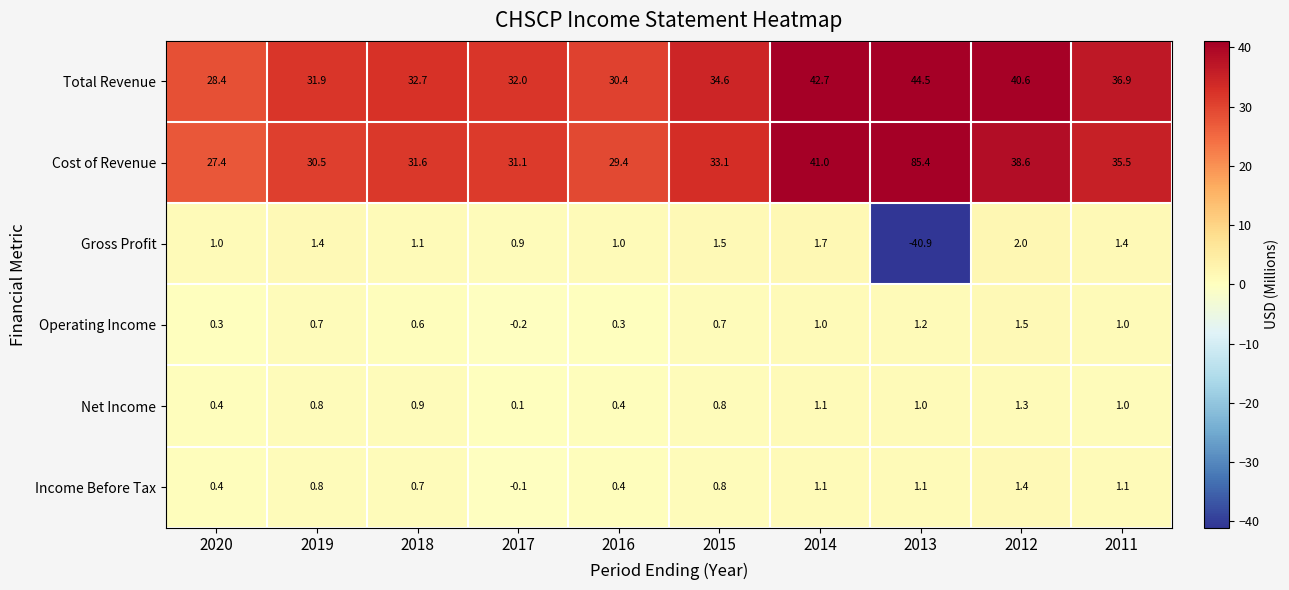

What is the average value of the Gross Profit series?

-2.9